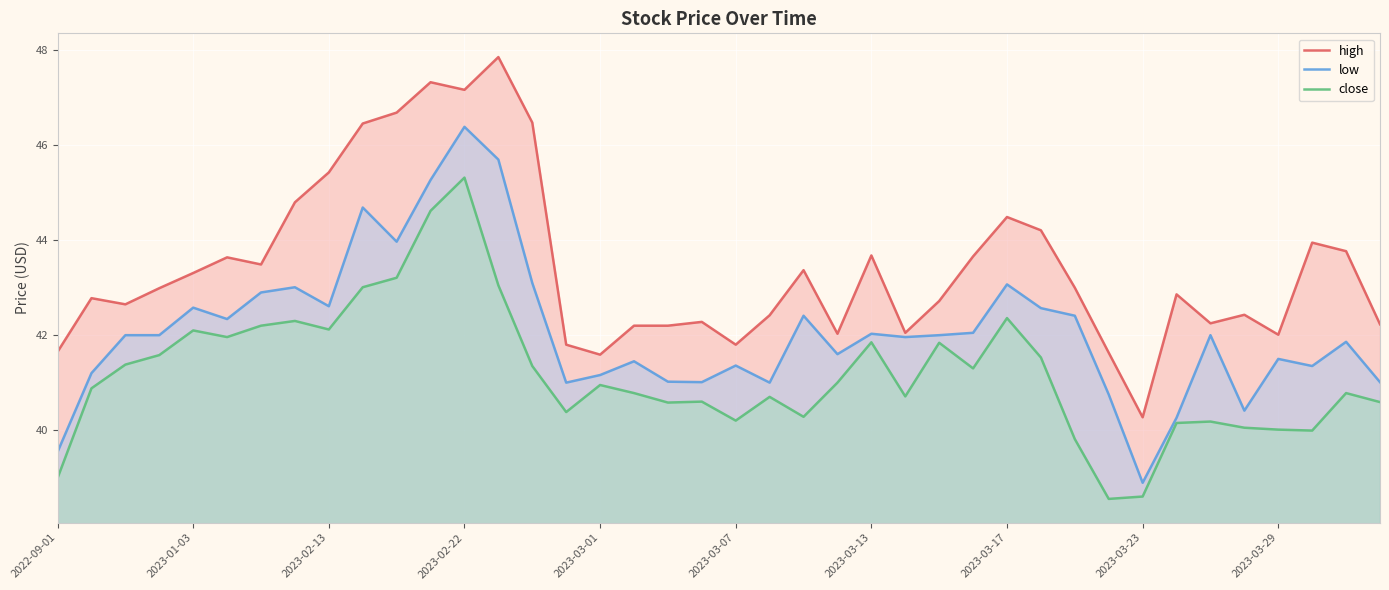

What is the lowest value of the high series?

40.3